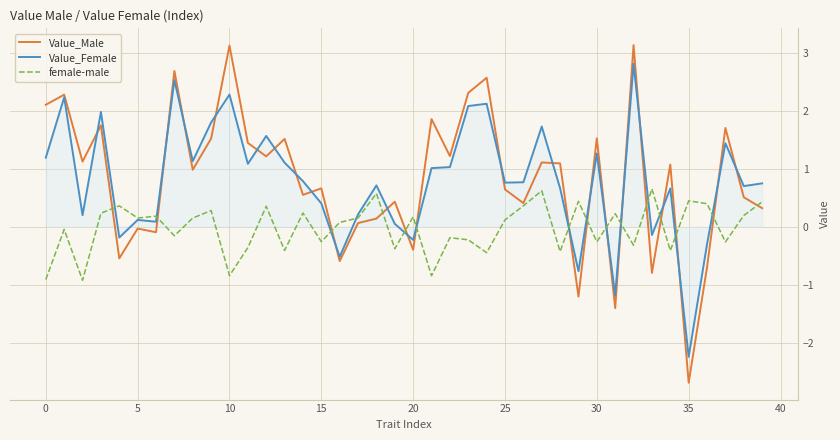

Is this an area chart (filled region under the line)?

No